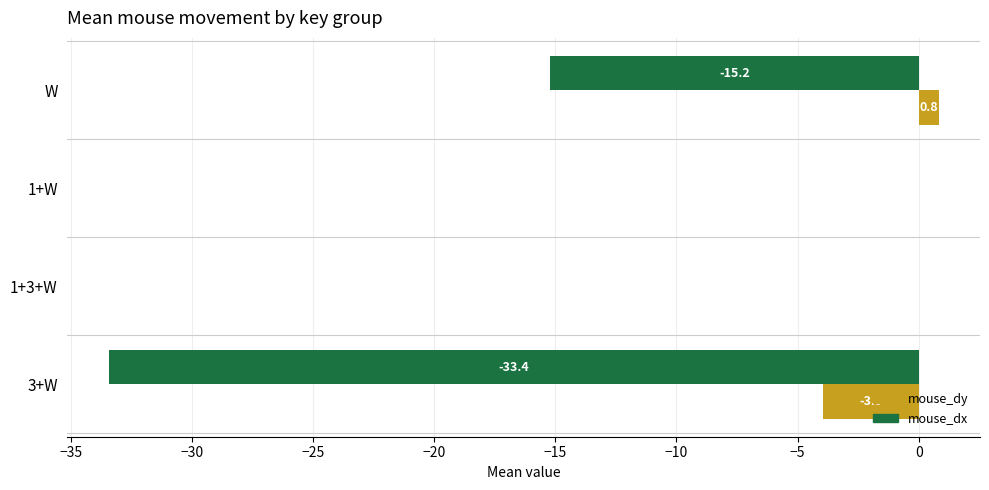

What is the sum of the mouse_dy values at 3+W and W?

-3.1